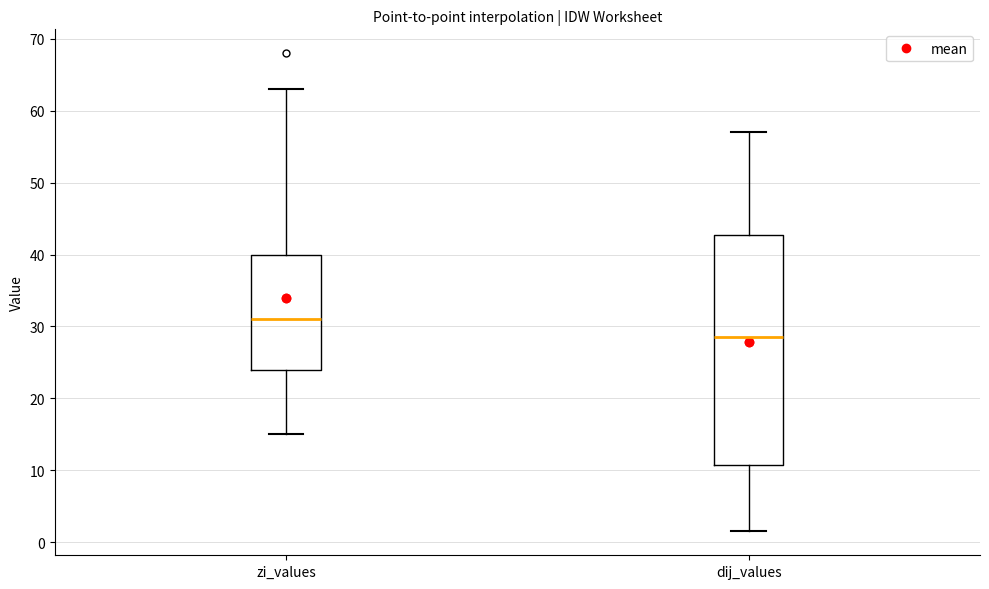

Reading left to right, transcribe this box plot: for each box, give where its median line is, the range the box spans, and where its two whiskers end, as read against the y-axis. The values are not printed on the chart, so give them approximately, as read against the axis.

zi_values: median 31, box 24 to 40, whiskers 15 to 63
dij_values: median 29, box 11 to 43, whiskers 2 to 57